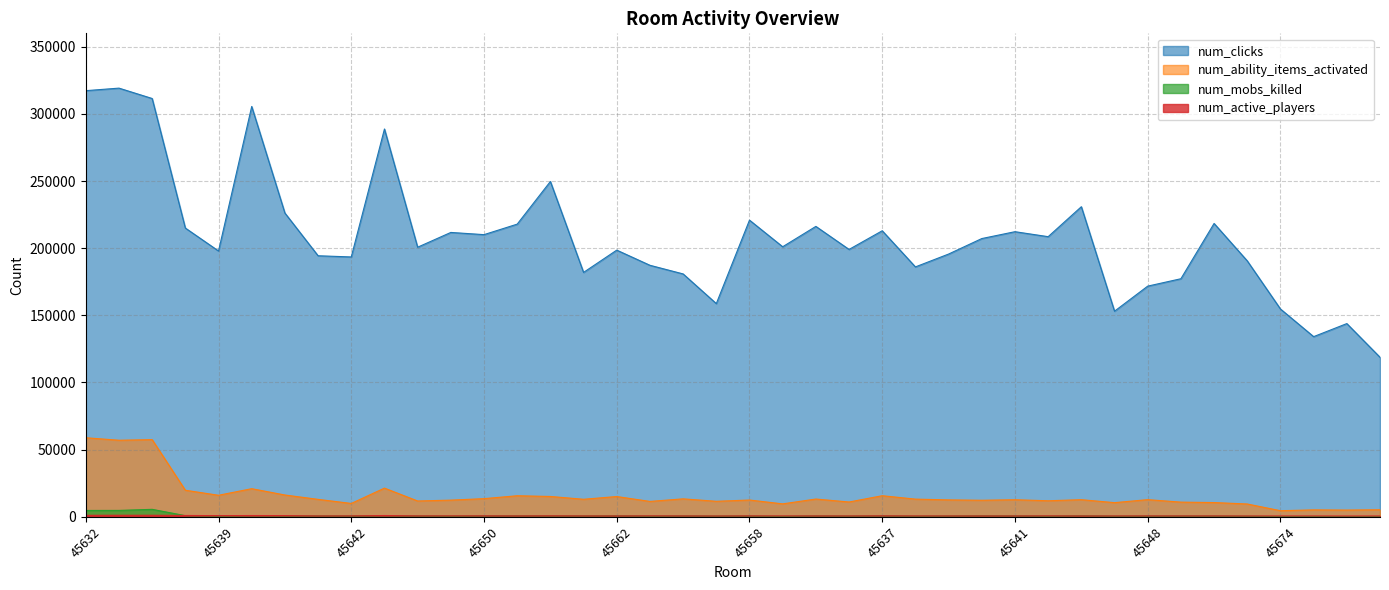

True or false: num_mobs_killed and num_clicks cross at least once.

False